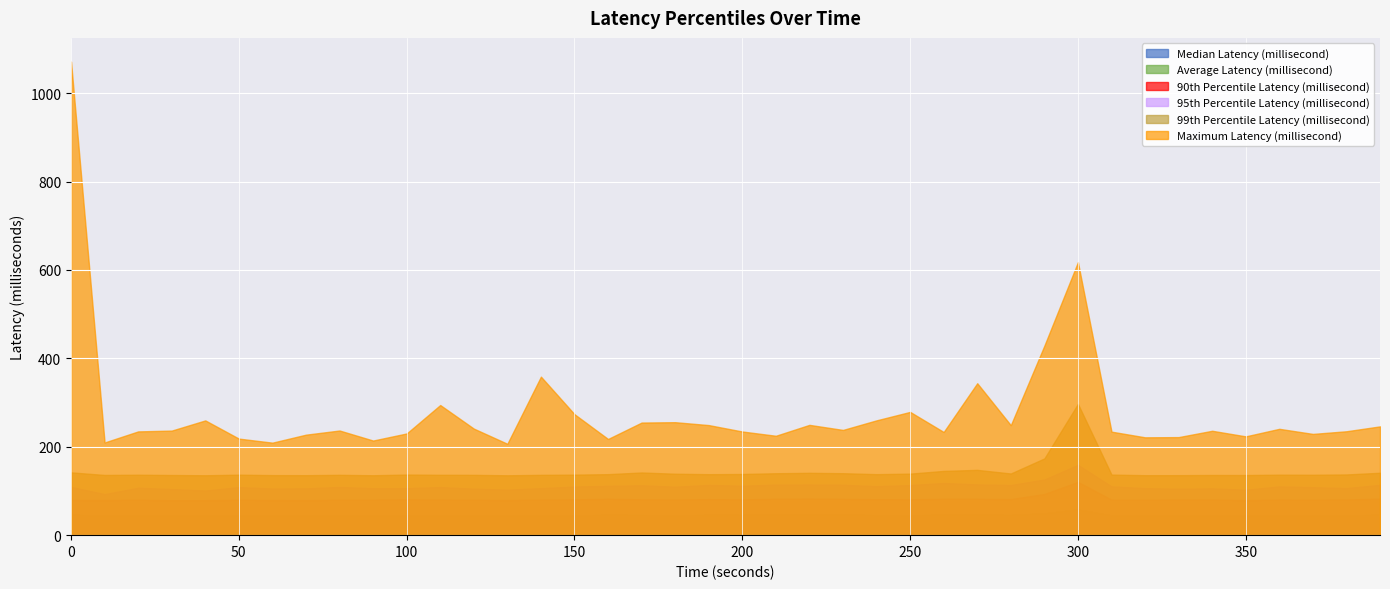

What is the sum of the 99th Percentile Latency (millisecond) values at 350 and 70?

271.8